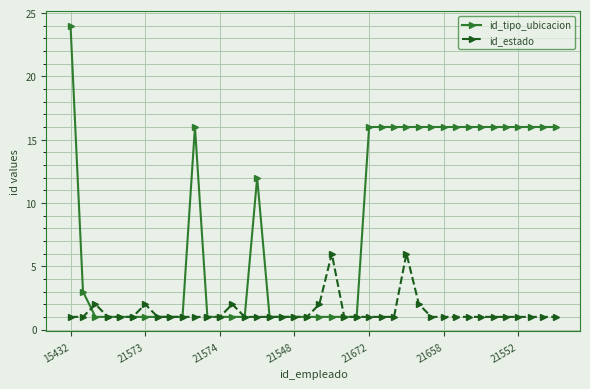

Rank the series by their average value, from lowest to highest.

id_estado, id_tipo_ubicacion